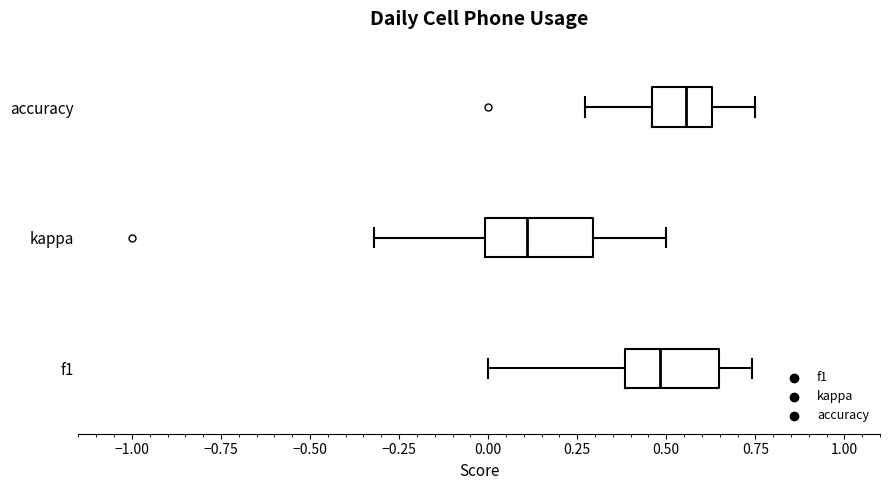

Where does the left whisker of the box for kappa end on the x-axis? The values are not printed on the chart, so give them approximately, as read against the axis.

-0.30